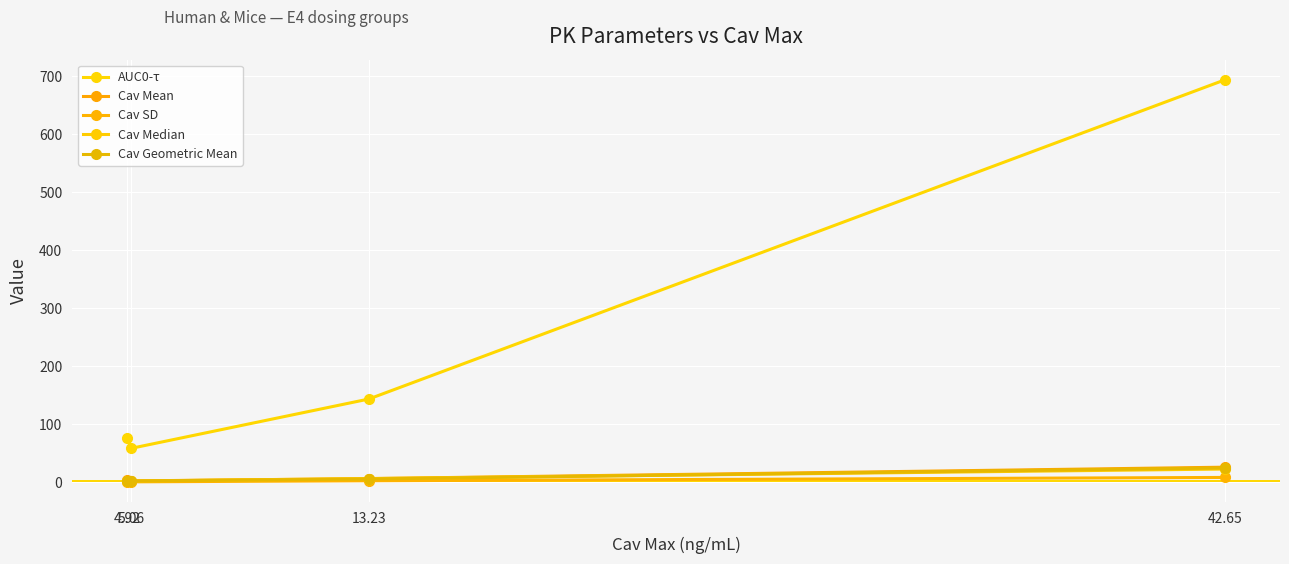

Which category has the lowest value in the AUC0-τ series?

5.06